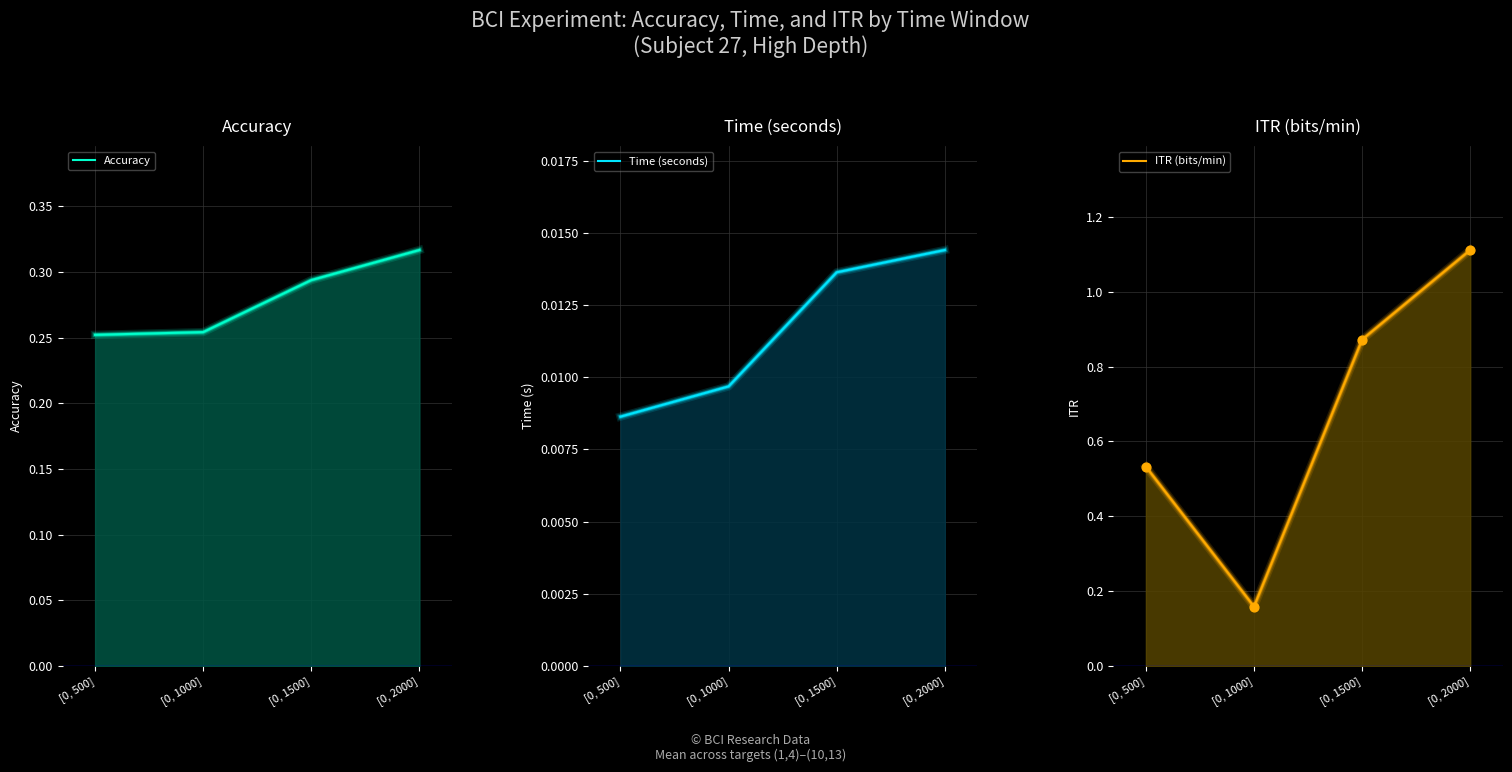

Which series contains the lowest Y value?

Time (seconds)